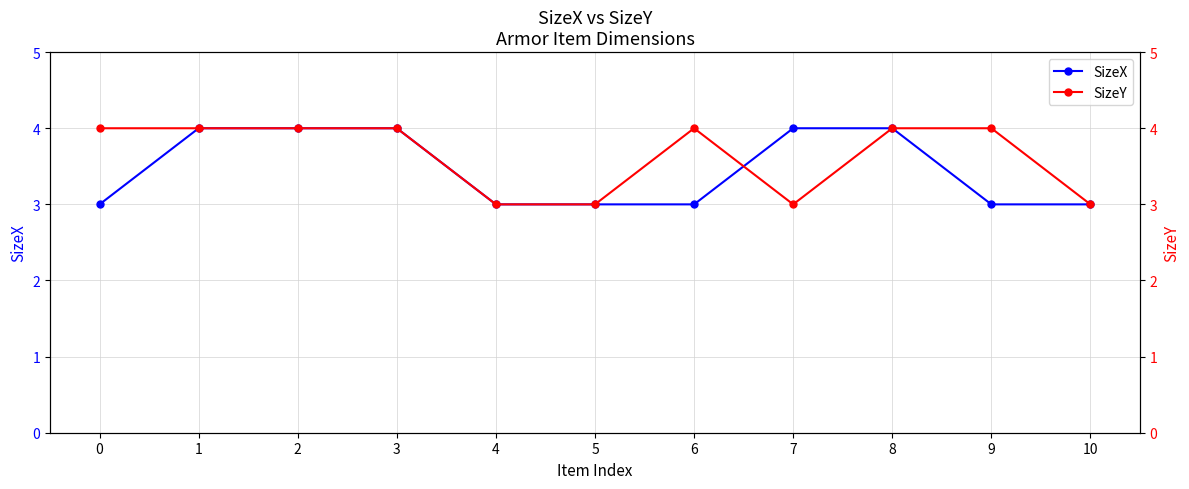

Rank the categories by SizeY value from lowest to highest.

4, 5, 7, 10, 0, 1, 2, 3, 6, 8, 9